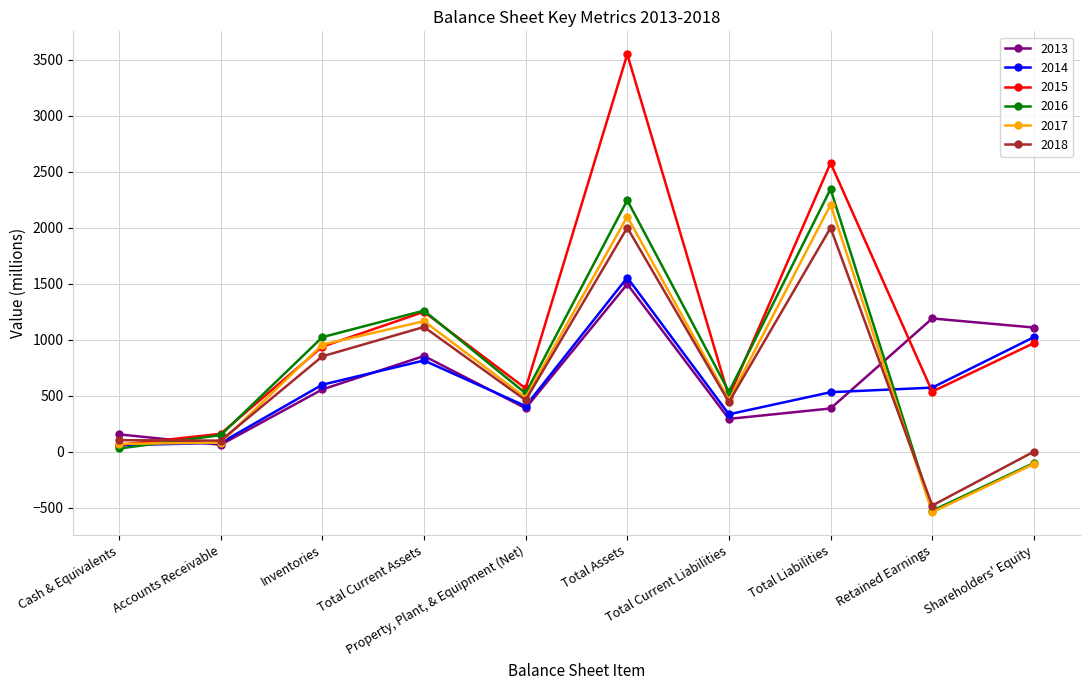

What are all the series names shown in the legend?

2013, 2014, 2015, 2016, 2017, 2018